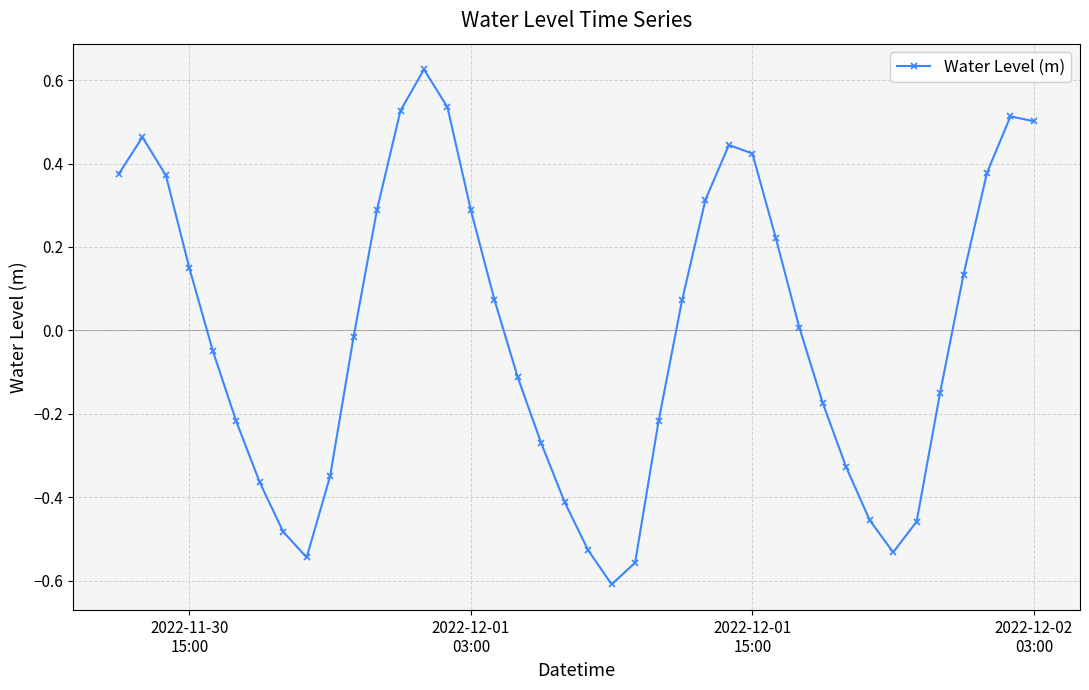

True or false: there are more than 0 points higher than both neighbors.

True